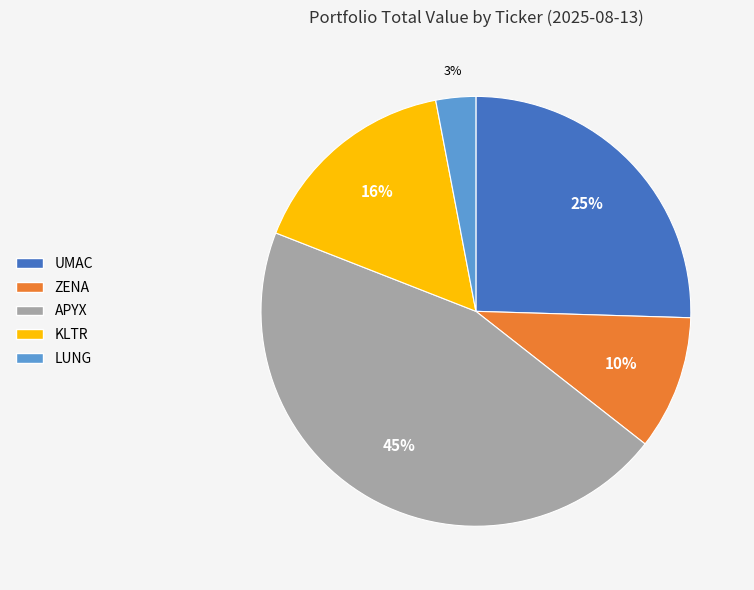

Which category has the smallest portion of the pie?

LUNG